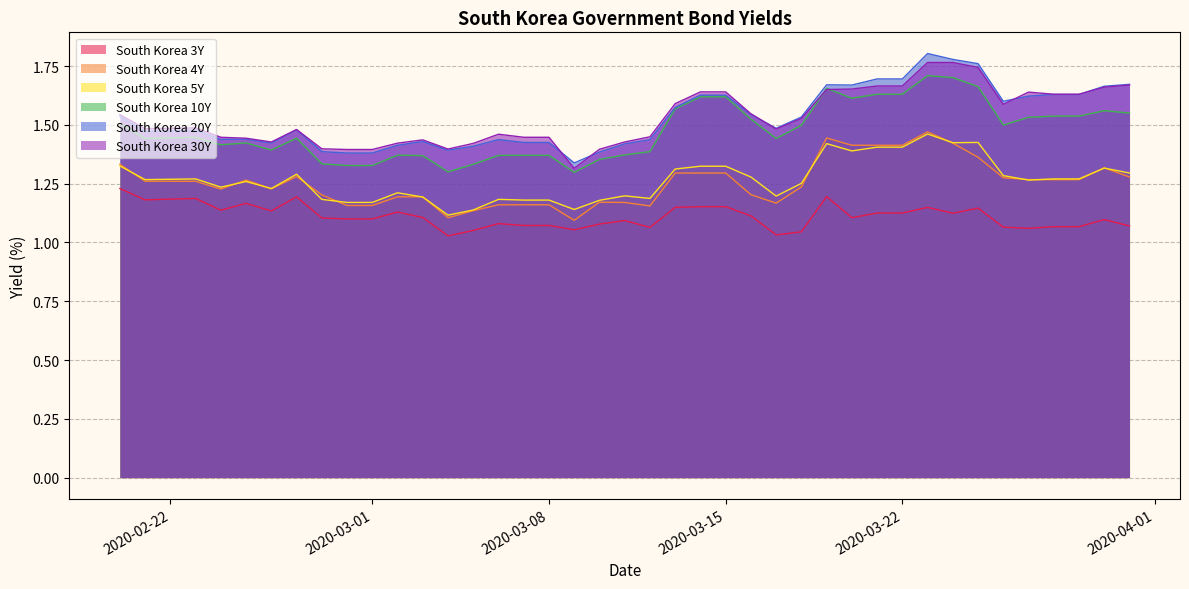

Reading left to right, extract all data points from this chart.

South Korea 3Y: 1.2	1.2	1.2	1.1	1.2	1.1	1.2	1.1	1.1	1.1	1.1	1.1	1.0	1.1	1.1	1.1	1.1	1.1	1.1	1.1	1.1	1.1	1.2	1.2	1.1	1.0	1.0	1.2	1.1	1.1	1.1	1.1	1.1	1.1	1.1	1.1	1.1	1.1	1.1	1.1
South Korea 4Y: 1.3	1.3	1.3	1.2	1.3	1.2	1.3	1.2	1.2	1.2	1.2	1.2	1.1	1.1	1.2	1.2	1.2	1.1	1.2	1.2	1.2	1.3	1.3	1.3	1.2	1.2	1.2	1.4	1.4	1.4	1.4	1.5	1.4	1.4	1.3	1.3	1.3	1.3	1.3	1.3
South Korea 5Y: 1.3	1.3	1.3	1.2	1.3	1.2	1.3	1.2	1.2	1.2	1.2	1.2	1.1	1.1	1.2	1.2	1.2	1.1	1.2	1.2	1.2	1.3	1.3	1.3	1.3	1.2	1.3	1.4	1.4	1.4	1.4	1.5	1.4	1.4	1.3	1.3	1.3	1.3	1.3	1.3
South Korea 10Y: 1.5	1.4	1.4	1.4	1.4	1.4	1.4	1.3	1.3	1.3	1.4	1.4	1.3	1.3	1.4	1.4	1.4	1.3	1.4	1.4	1.4	1.6	1.6	1.6	1.5	1.4	1.5	1.7	1.6	1.6	1.6	1.7	1.7	1.7	1.5	1.5	1.5	1.5	1.6	1.6
South Korea 20Y: 1.5	1.5	1.5	1.4	1.4	1.4	1.5	1.4	1.4	1.4	1.4	1.4	1.4	1.4	1.4	1.4	1.4	1.3	1.4	1.4	1.4	1.6	1.6	1.6	1.5	1.5	1.5	1.7	1.7	1.7	1.7	1.8	1.8	1.8	1.6	1.6	1.6	1.6	1.7	1.7
South Korea 30Y: 1.5	1.5	1.5	1.4	1.4	1.4	1.5	1.4	1.4	1.4	1.4	1.4	1.4	1.4	1.5	1.4	1.4	1.3	1.4	1.4	1.4	1.6	1.6	1.6	1.5	1.5	1.5	1.6	1.7	1.7	1.7	1.8	1.8	1.7	1.6	1.6	1.6	1.6	1.7	1.7